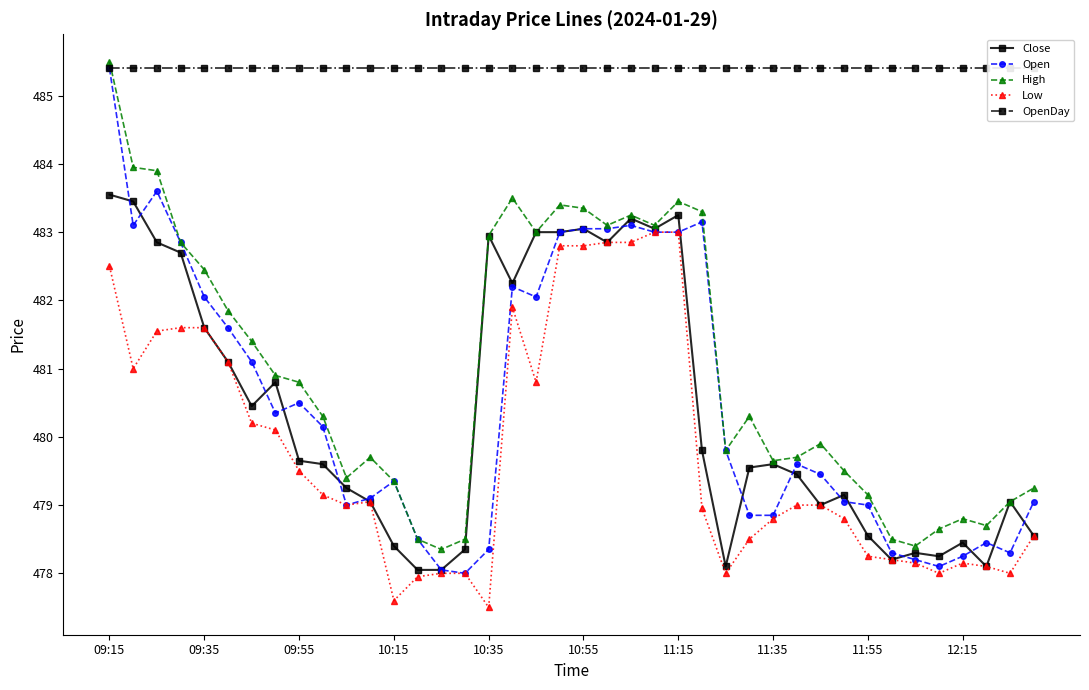

At how many categories does at least one series exceed 482?

40